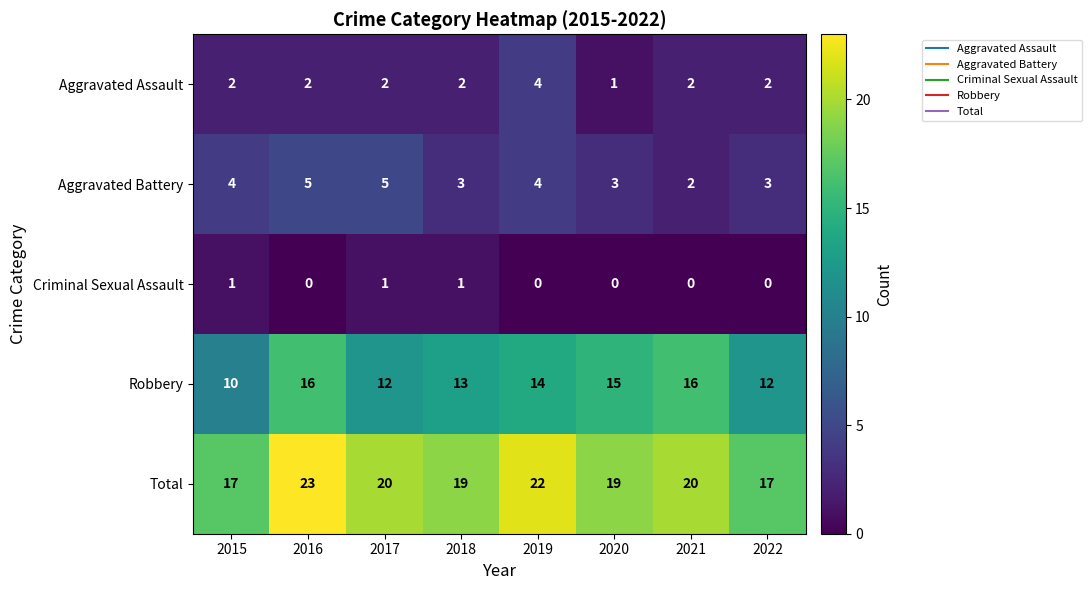

Is it true that Criminal Sexual Assault equals -1 at 2016?

False